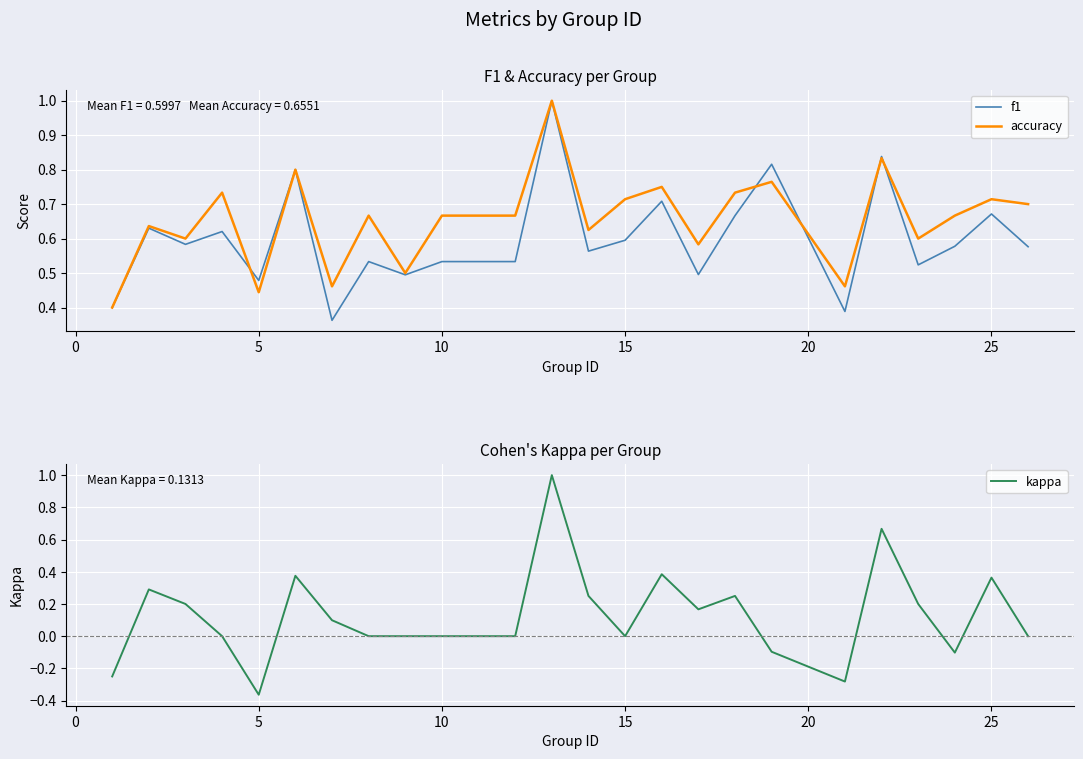

True or false: f1 has a value of 0.6 at 5.

False